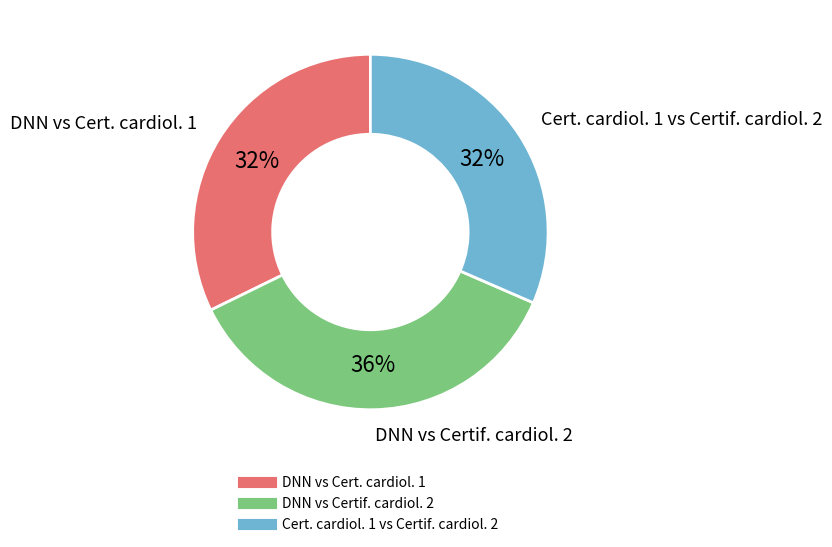

To the nearest percent, what percentage of the pie is DNN vs Cert. cardiol. 1?

32%